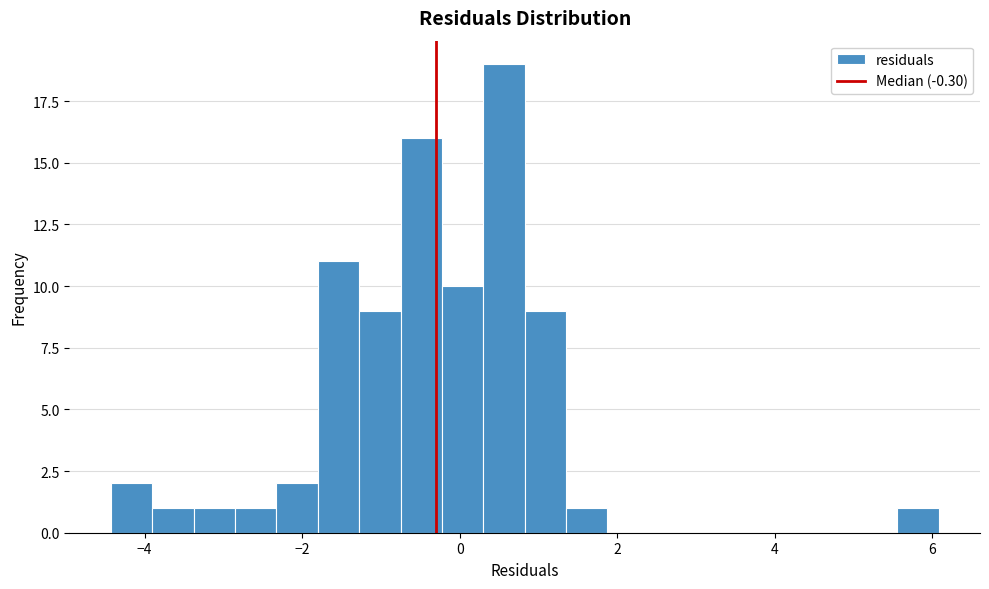

Around what value on the x-axis is the tallest bar? Give the approximate position of its centre, as read against the axis.

0.6